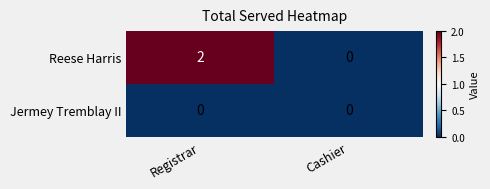

What is the difference between the highest and lowest values at Registrar?

2